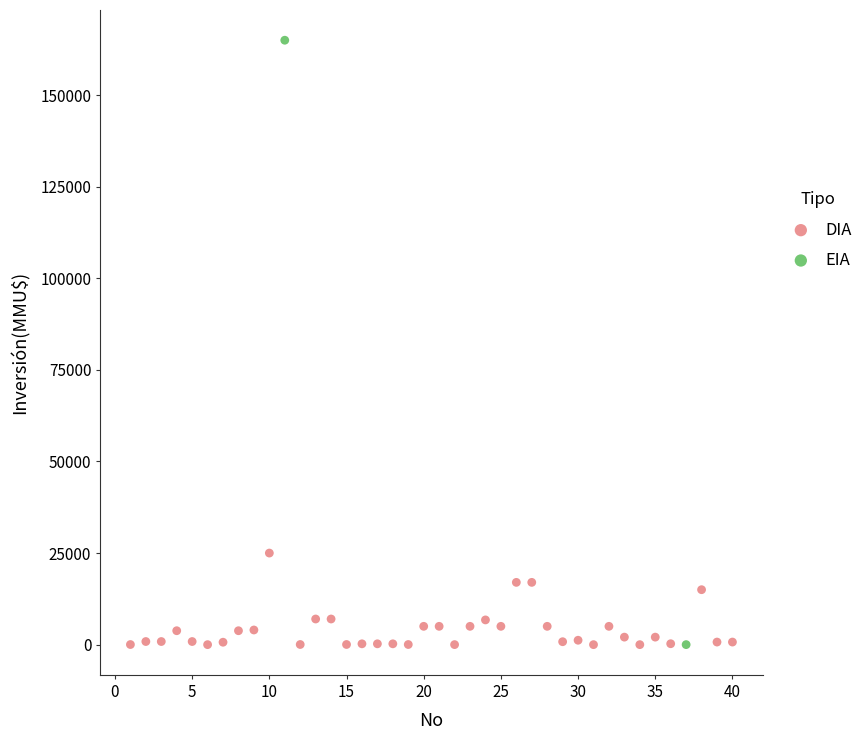

What are all the series names shown in the legend?

DIA, EIA